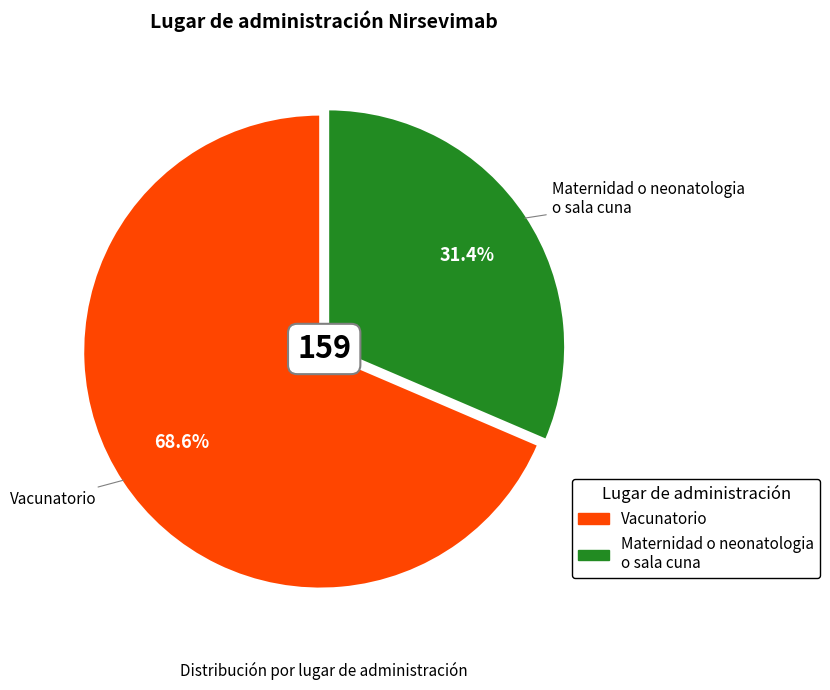

What is the largest slice in the pie chart?

Vacunatorio